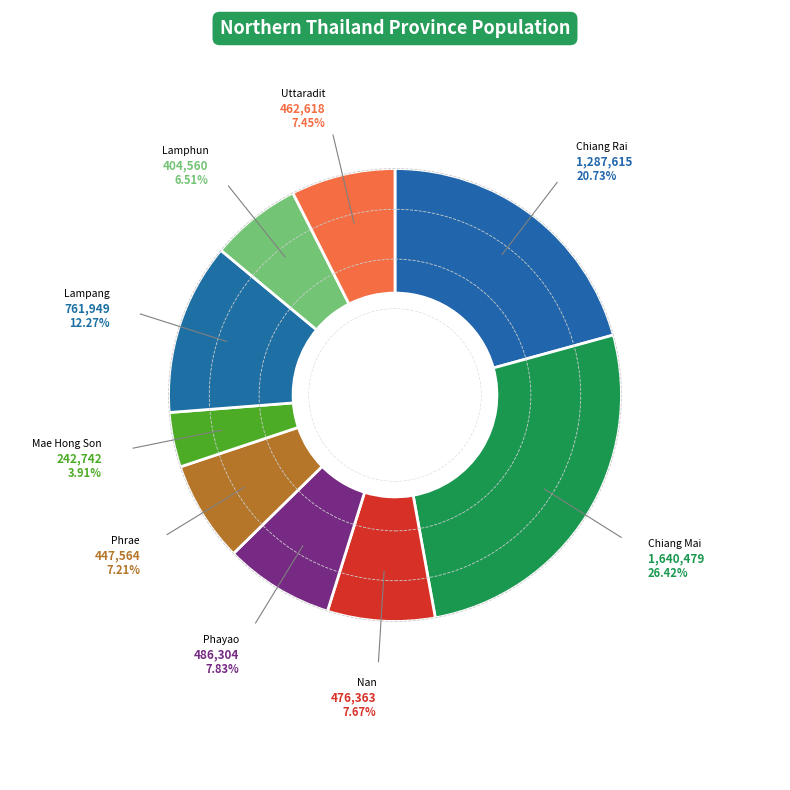

Approximately how many times larger is the value at เชียงราย compared to น่าน?

2.7